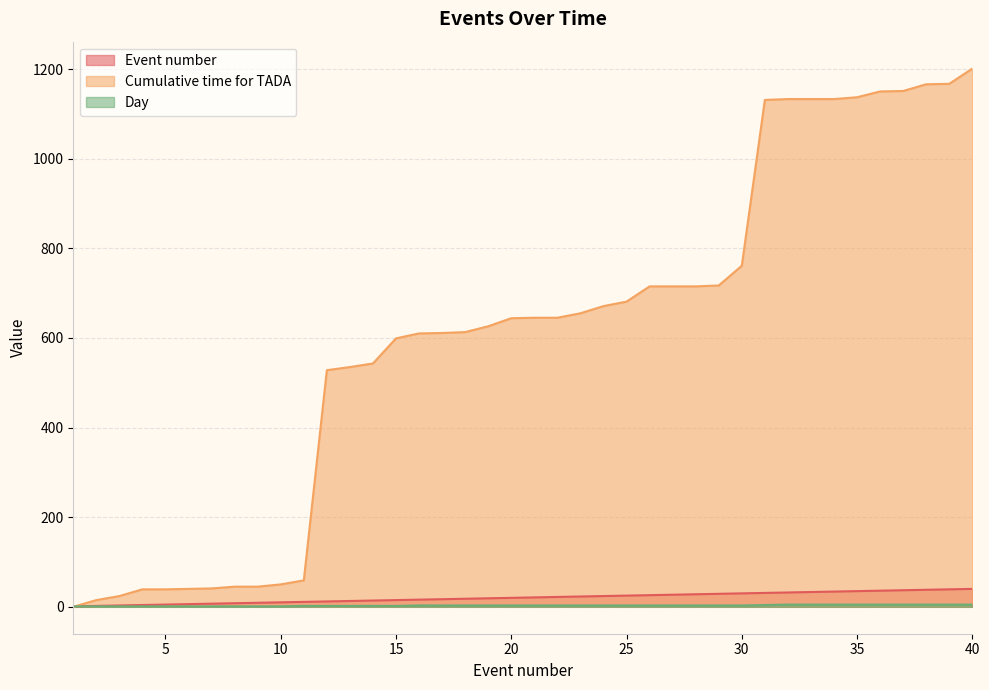

How many lines are shown in the chart?

3